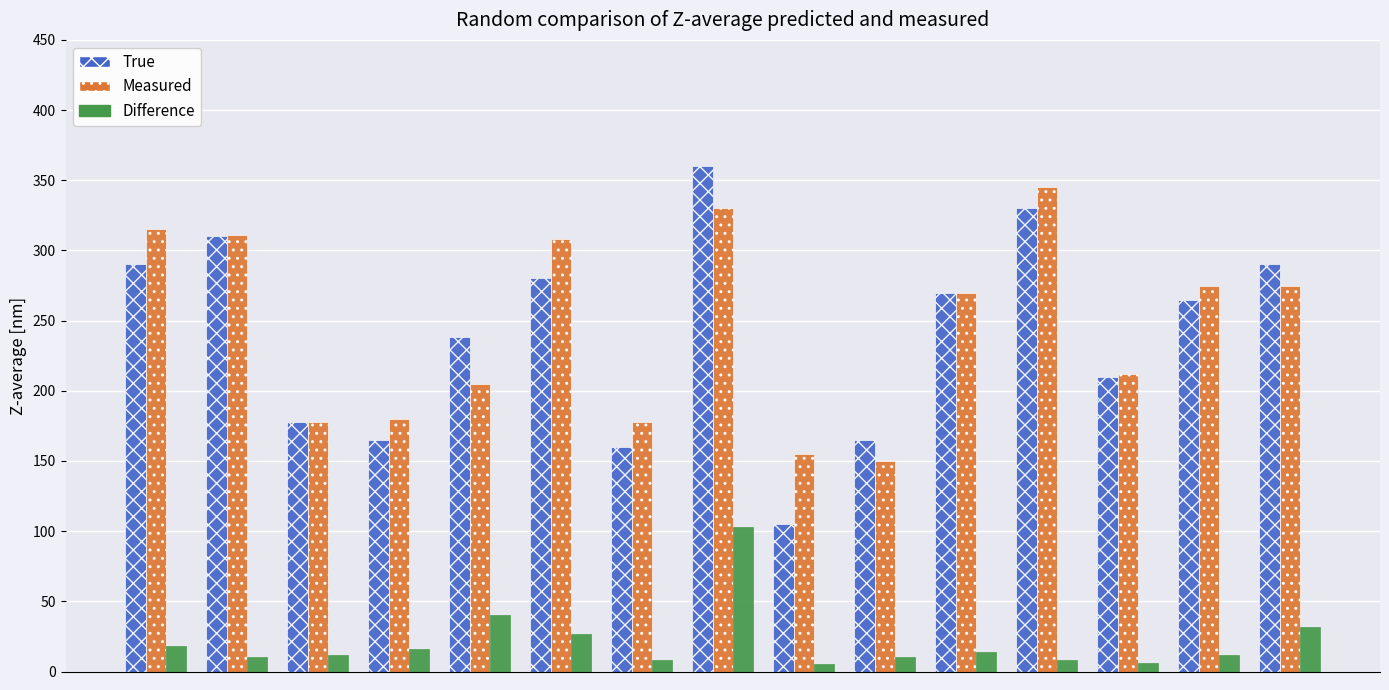

What is the highest value of the True series?

360